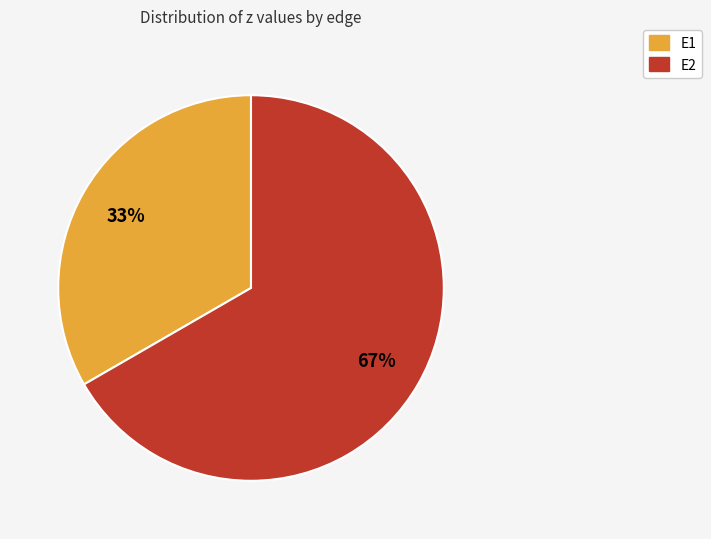

Does E1 represent more than half of the total?

No